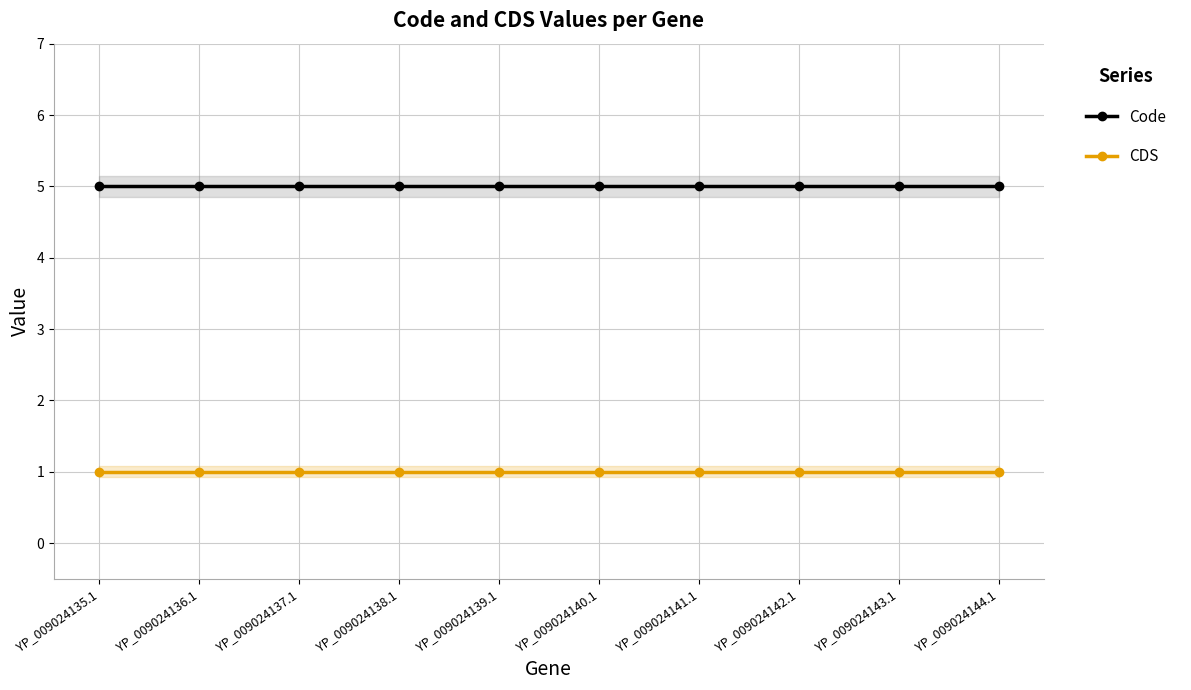

At which category is the sum across all series the highest?

YP_009024135.1